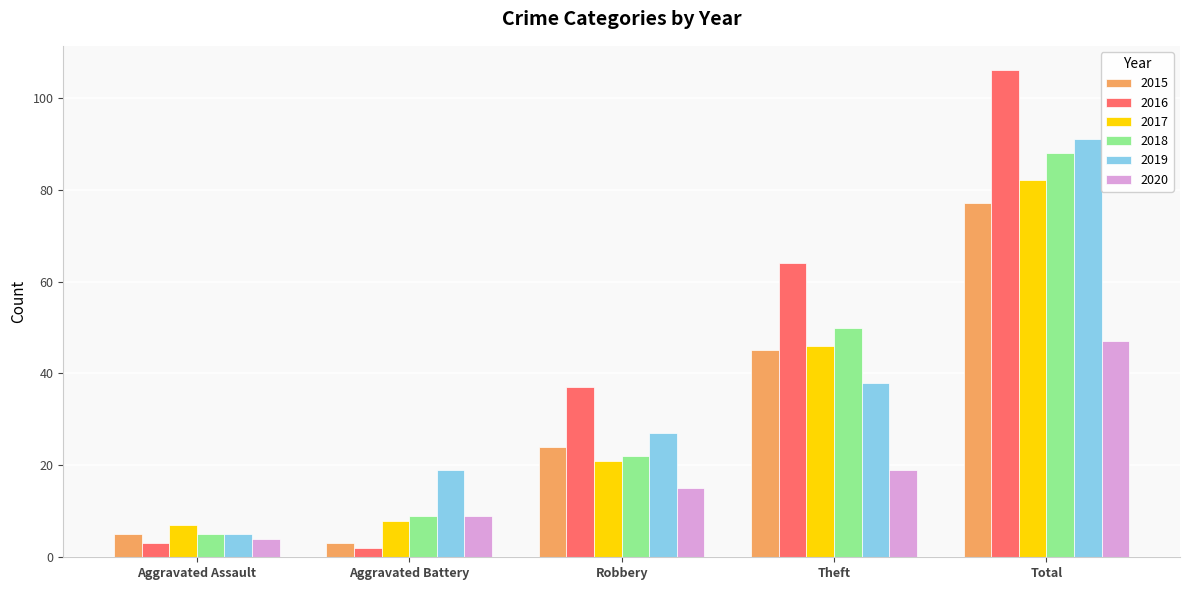

What are all the series names shown in the legend?

2015, 2016, 2017, 2018, 2019, 2020